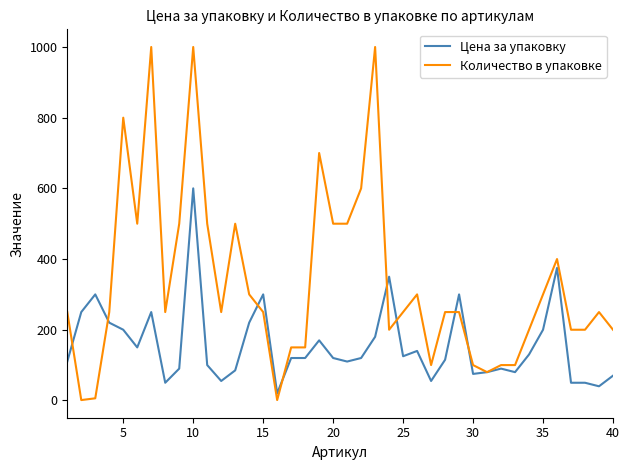

Which series has the widest spread of values?

Количество в упаковке